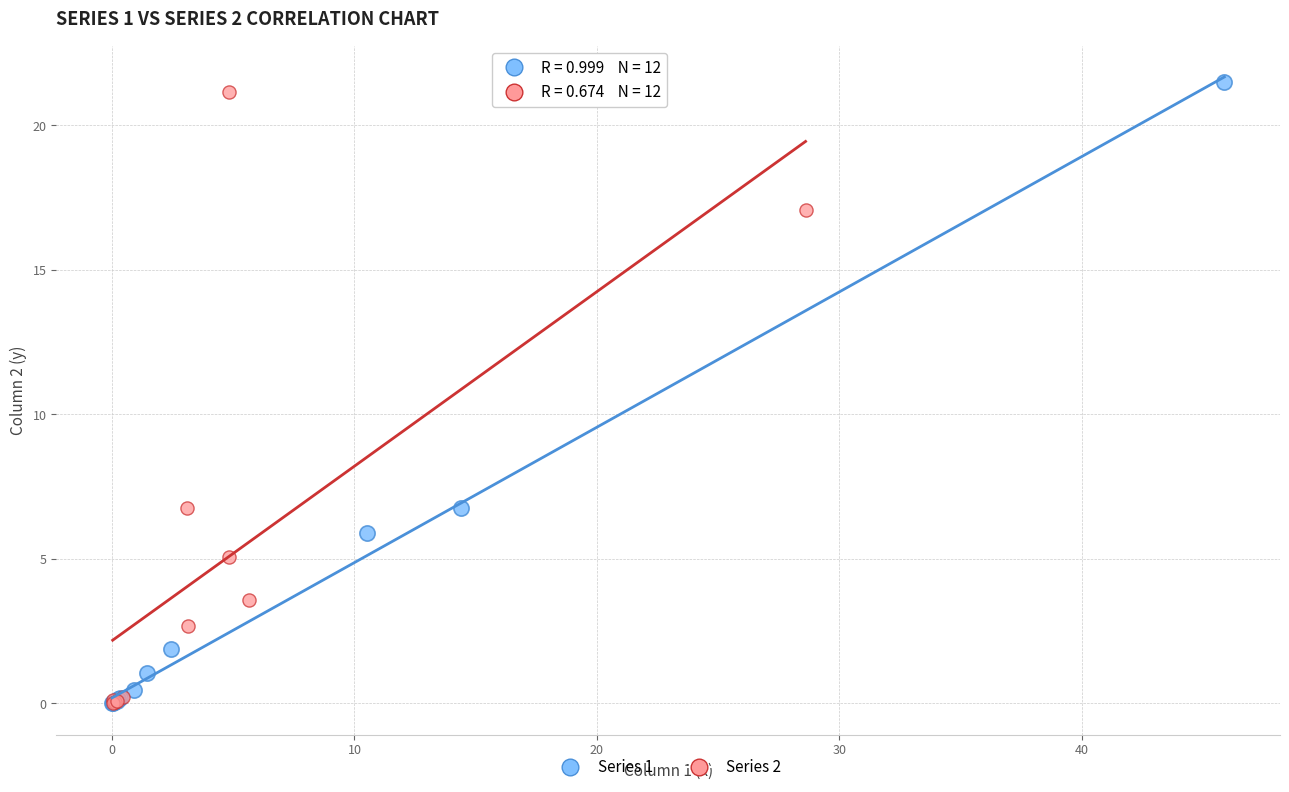

Which series has the widest spread of Y values?

Series 1